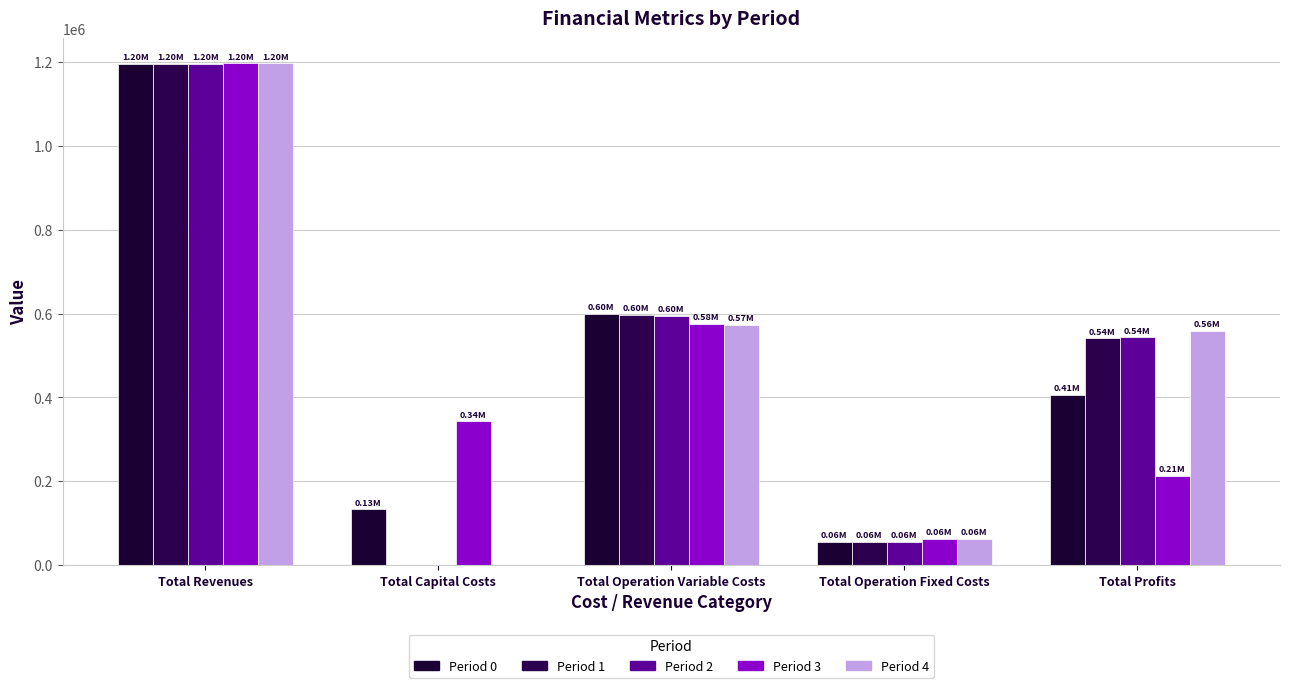

What are all the series names shown in the legend?

Period 0, Period 1, Period 2, Period 3, Period 4